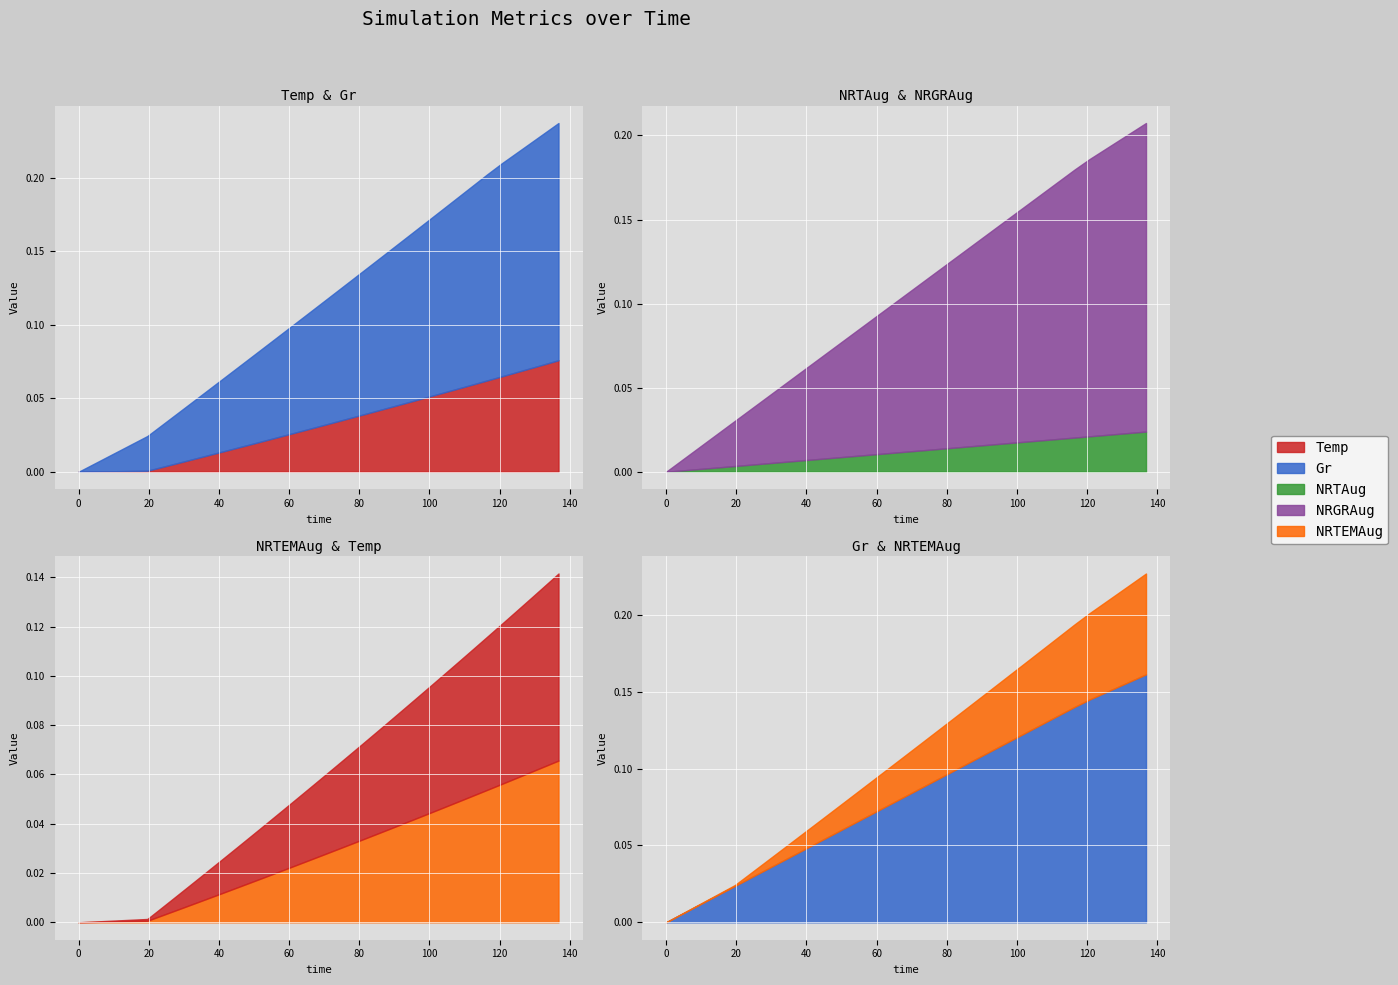

True or false: NRTAug has more than 2 interior local peaks.

False